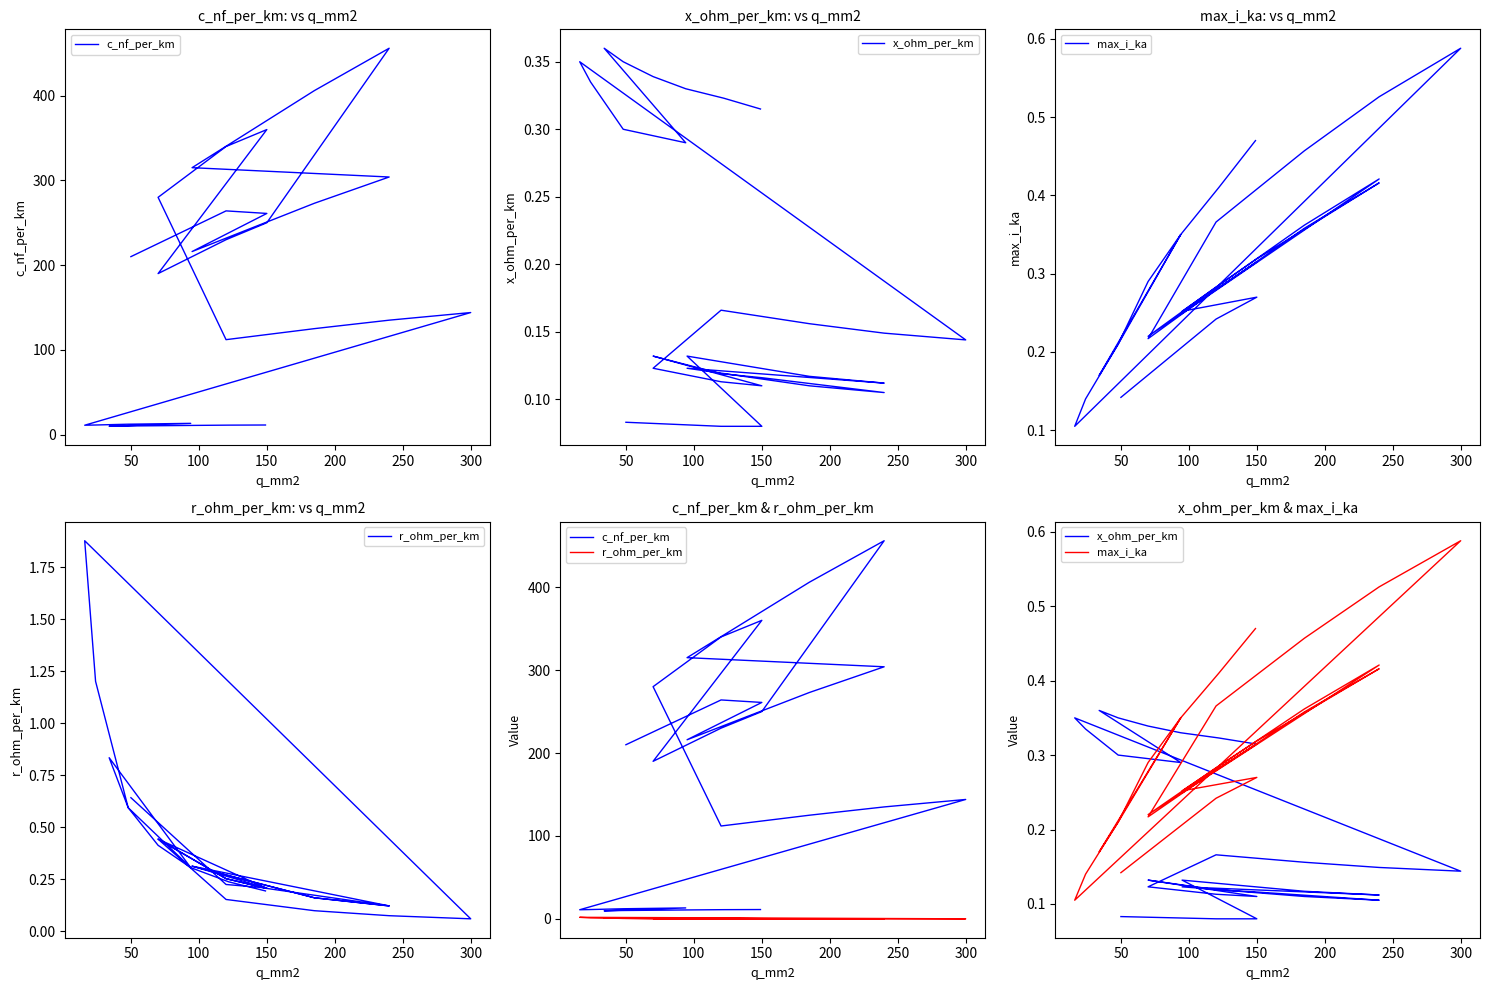

Is it true that max_i_ka equals 0.4 at 250?

True